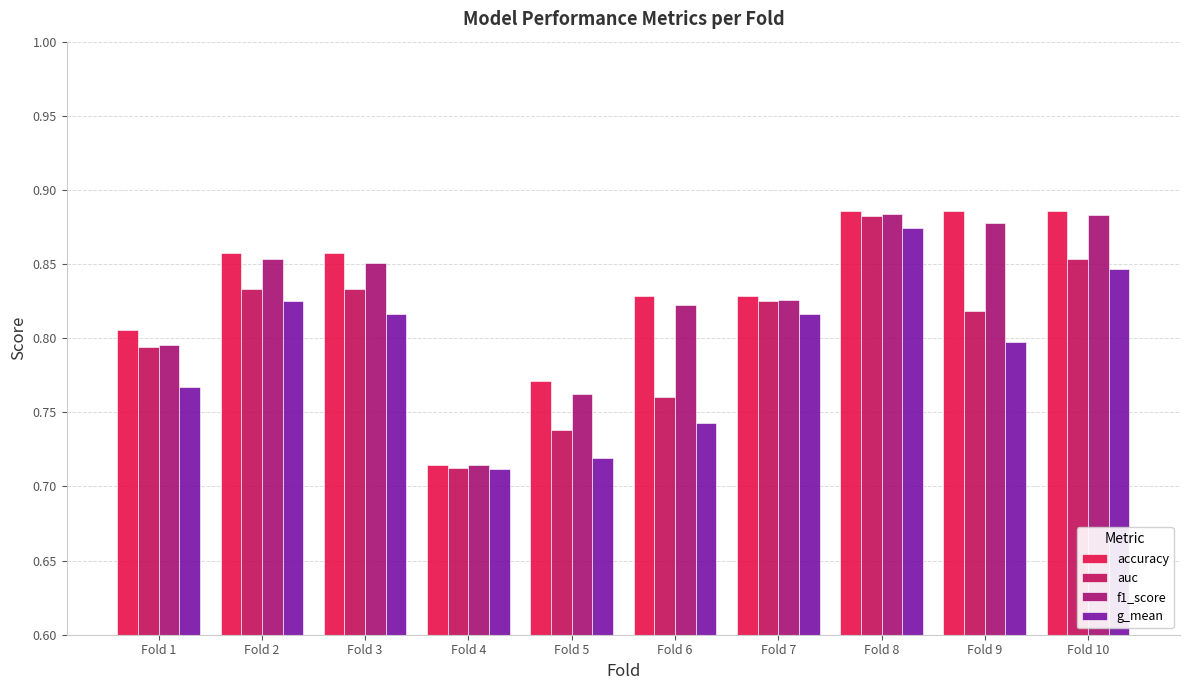

How many groups of bars are there?

10